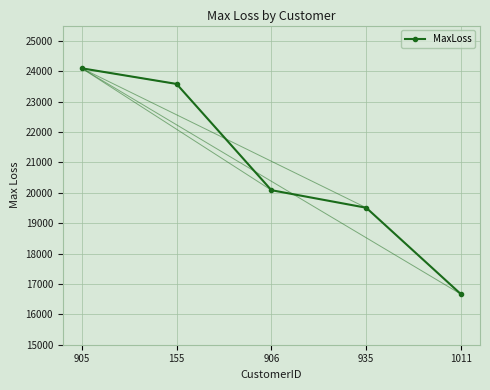

Approximately how many times larger is the value at 155 compared to 906?

1.2